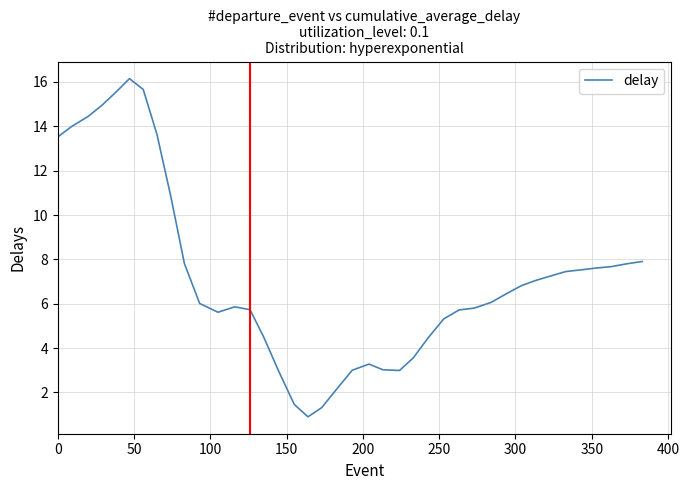

What is the greatest value displayed?

16.1